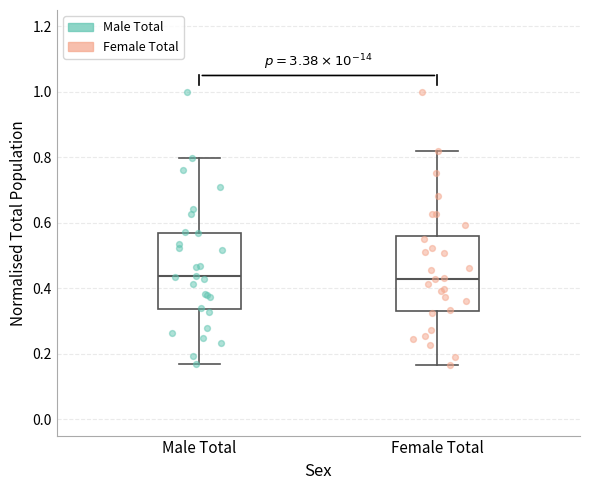

Where does the lower whisker of the box for Female Total end on the y-axis? The values are not printed on the chart, so give them approximately, as read against the axis.

0.16